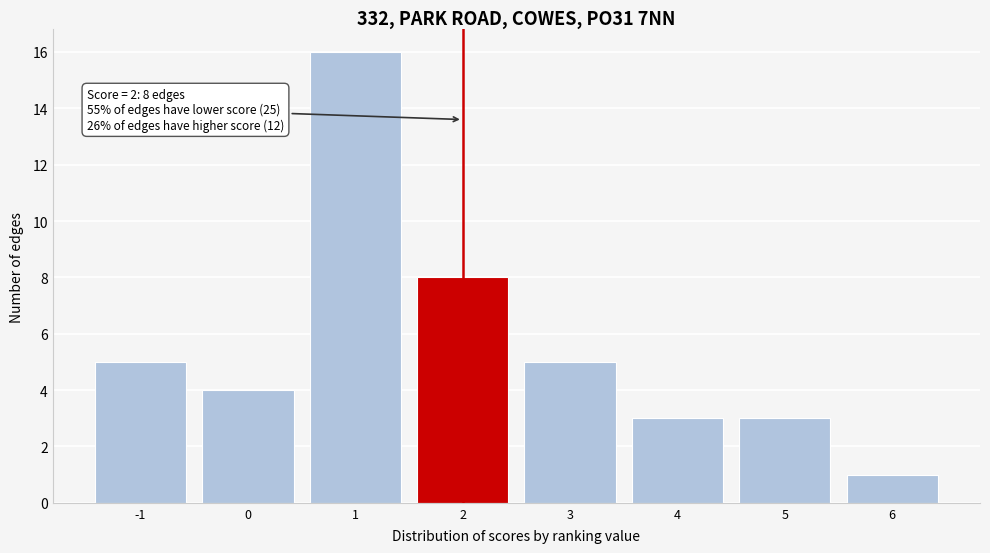

Which range on the x-axis has the tallest bar?

0.5 to 1.5